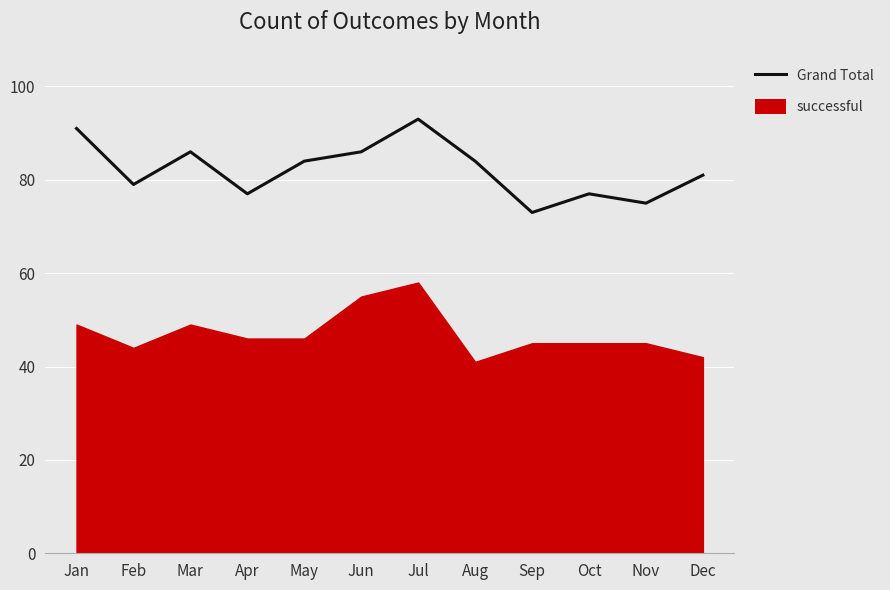

What is the average value?

82